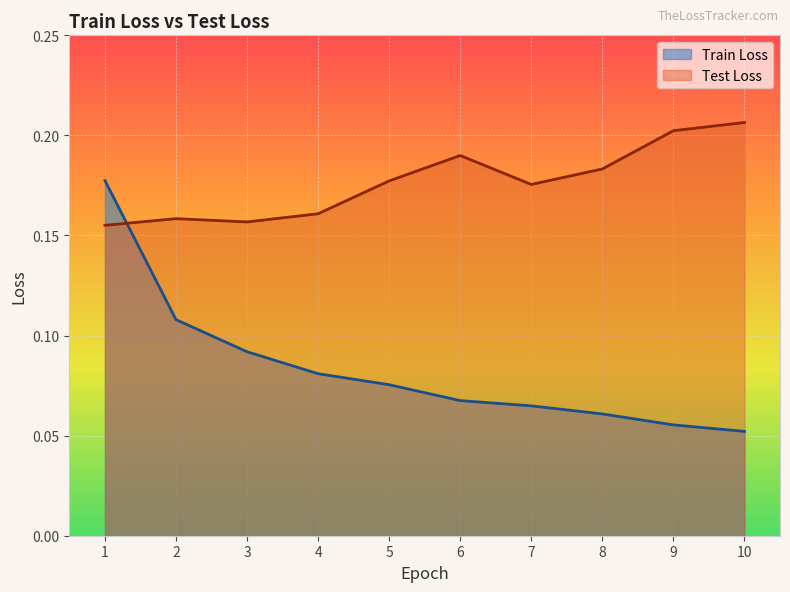

List the series in order of their overall mean, lowest first.

Train Loss, Test Loss